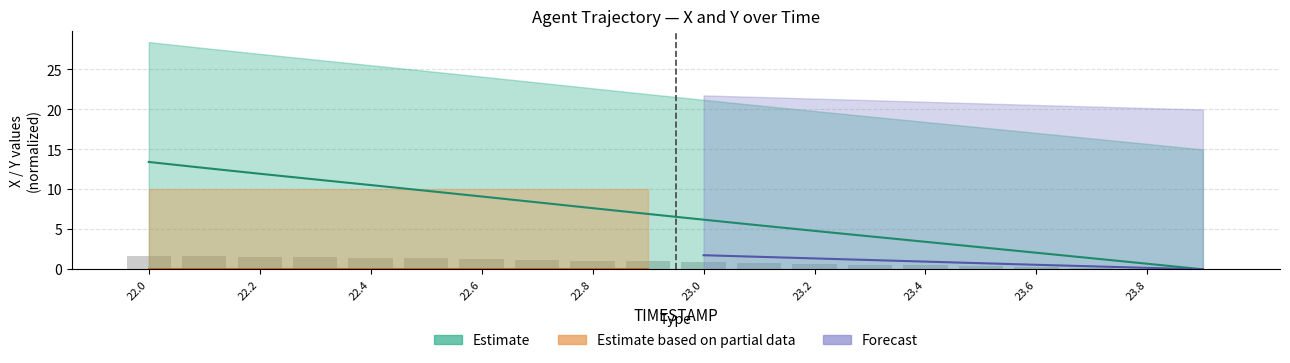

Reading left to right, transcribe all the data shown in this chart.

X: 22.0=13.4	22.1=12.7	22.2=12.0	22.3=11.2	22.4=10.5	22.5=9.8	22.6=9.1	22.7=8.4	22.8=7.6	22.9=6.9	23.0=6.2	23.1=5.5	23.2=4.8	23.3=4.1	23.4=3.4	23.5=2.8	23.6=2.1	23.7=1.4	23.8=0.7	23.9=0.0
Y: 22.0=1.7	22.1=1.6	22.2=1.6	22.3=1.5	22.4=1.4	22.5=1.4	22.6=1.3	22.7=1.2	22.8=1.1	22.9=1.0	23.0=0.9	23.1=0.8	23.2=0.7	23.3=0.6	23.4=0.5	23.5=0.4	23.6=0.3	23.7=0.2	23.8=0.1	23.9=0.0